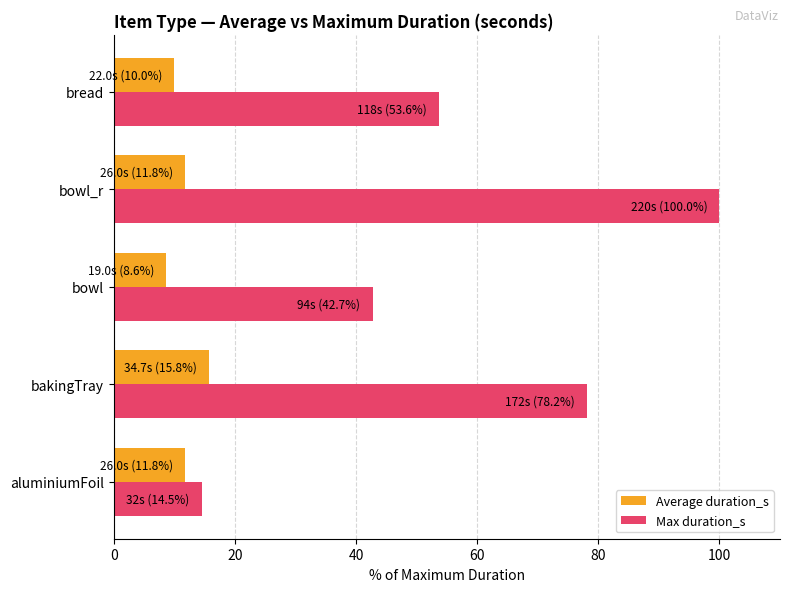

What are all the series names shown in the legend?

Average duration_s, Max duration_s